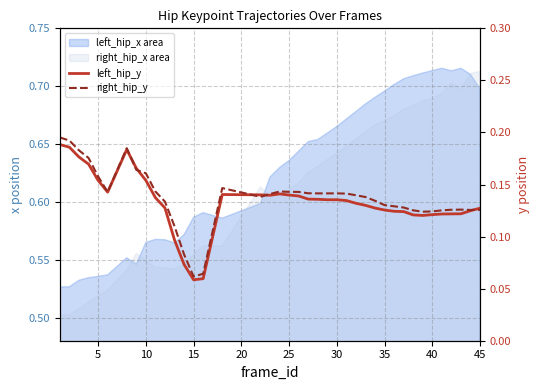

True or false: right_hip_y has a value of 0.1 at 20.

True